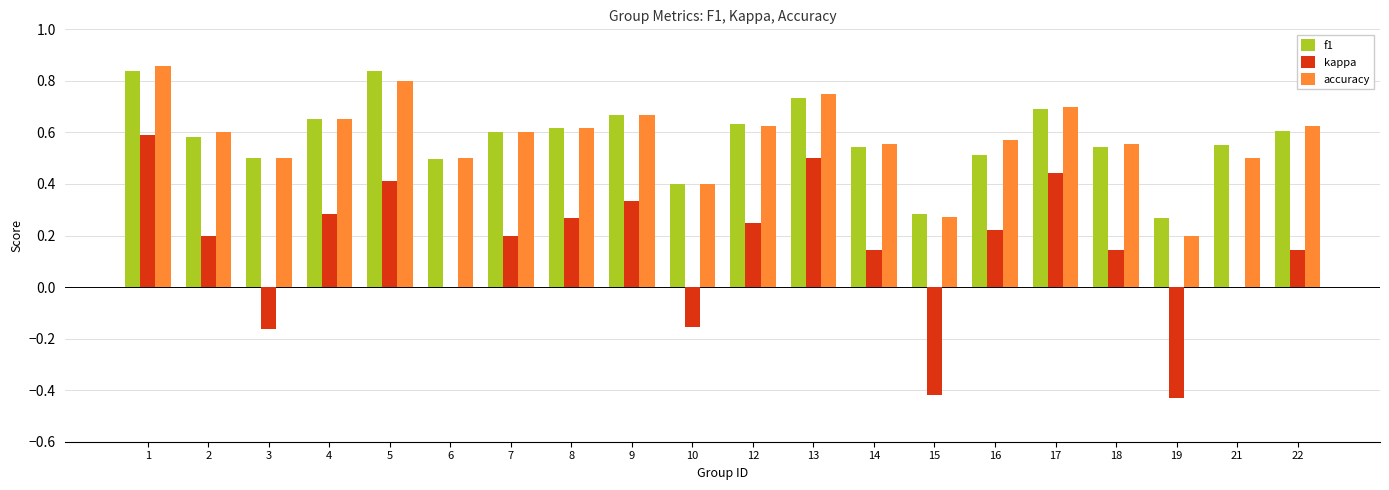

The accuracy series shows 0.6 at 14. True or false?

True